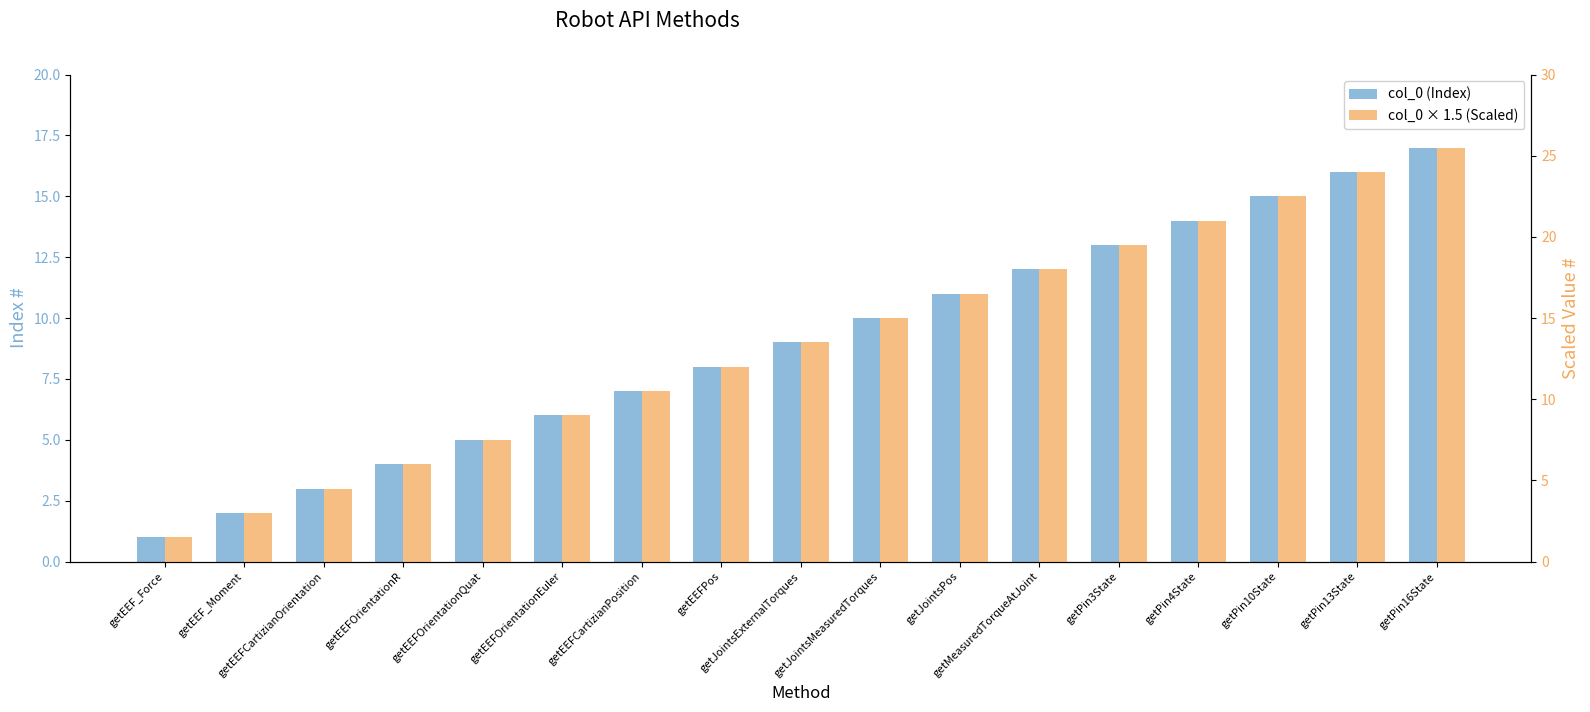

How many bars are there in each group?

2